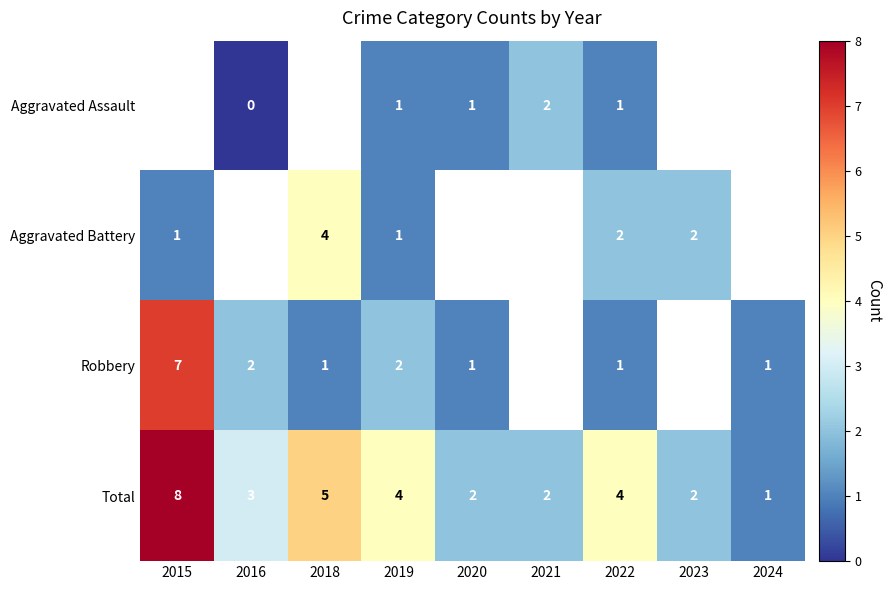

Between 2021 and 2018, which is larger?

2018